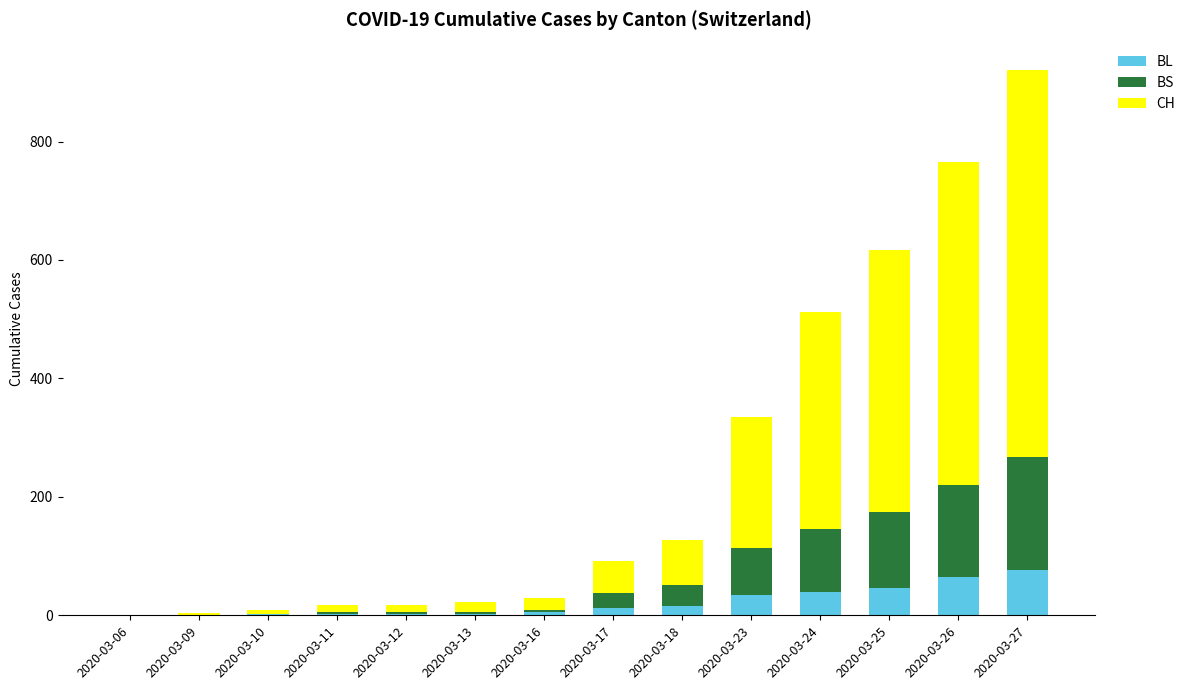

What is the maximum value for BL?

76